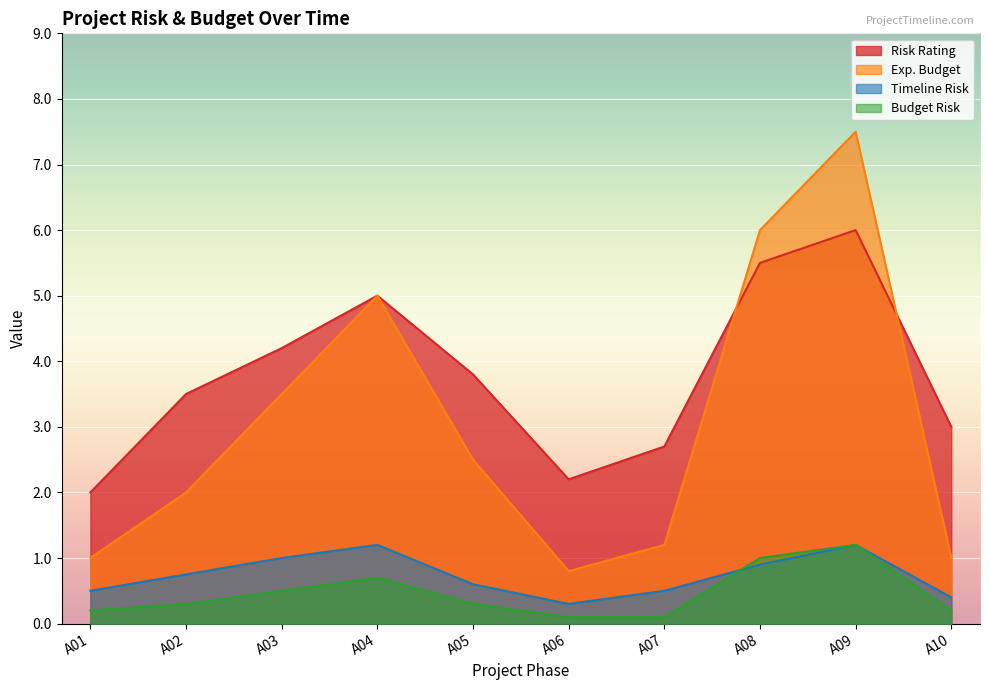

Reading left to right, extract all data points from this chart.

Risk Rating: A01=2.0	A02=3.5	A03=4.2	A04=5.0	A05=3.8	A06=2.2	A07=2.7	A08=5.5	A09=6.0	A10=3.0
Exp. Budget: A01=1.0	A02=2.0	A03=3.5	A04=5.0	A05=2.5	A06=0.8	A07=1.2	A08=6.0	A09=7.5	A10=1.0
Timeline Risk: A01=0.5	A02=0.8	A03=1.0	A04=1.2	A05=0.6	A06=0.3	A07=0.5	A08=0.9	A09=1.2	A10=0.4
Budget Risk: A01=0.2	A02=0.3	A03=0.5	A04=0.7	A05=0.3	A06=0.1	A07=0.1	A08=1.0	A09=1.2	A10=0.2